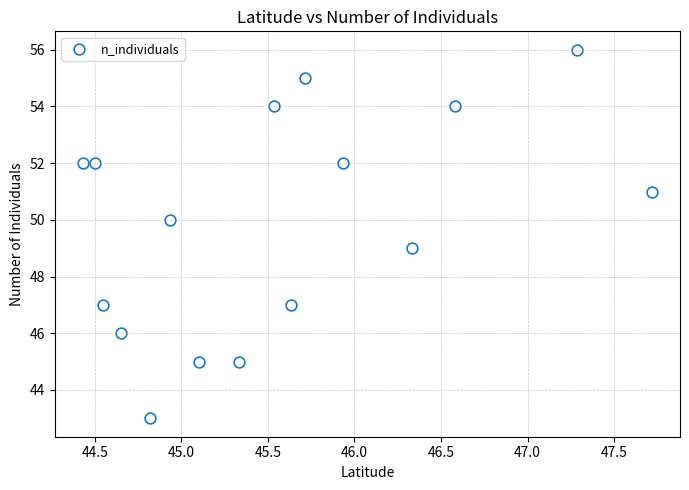

How many points are shown in the scatter plot?

16